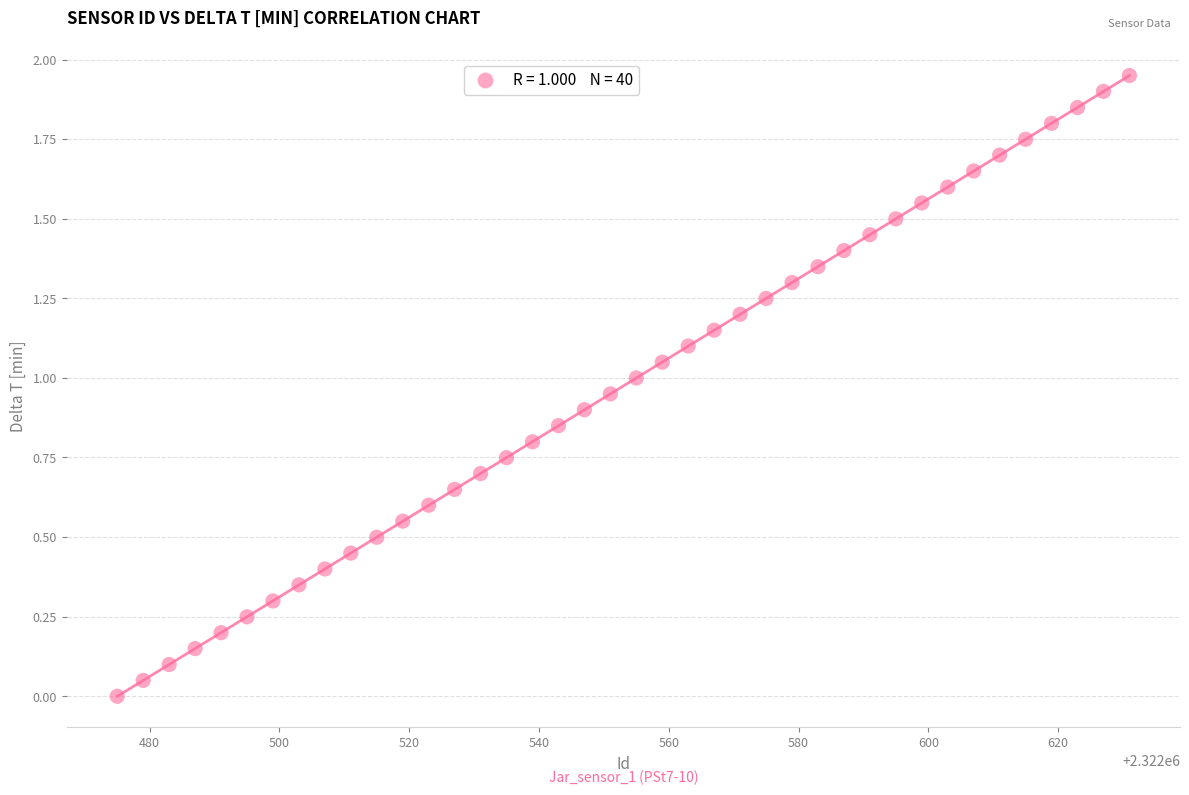

What is the range of X values (max minus min)?

156.0